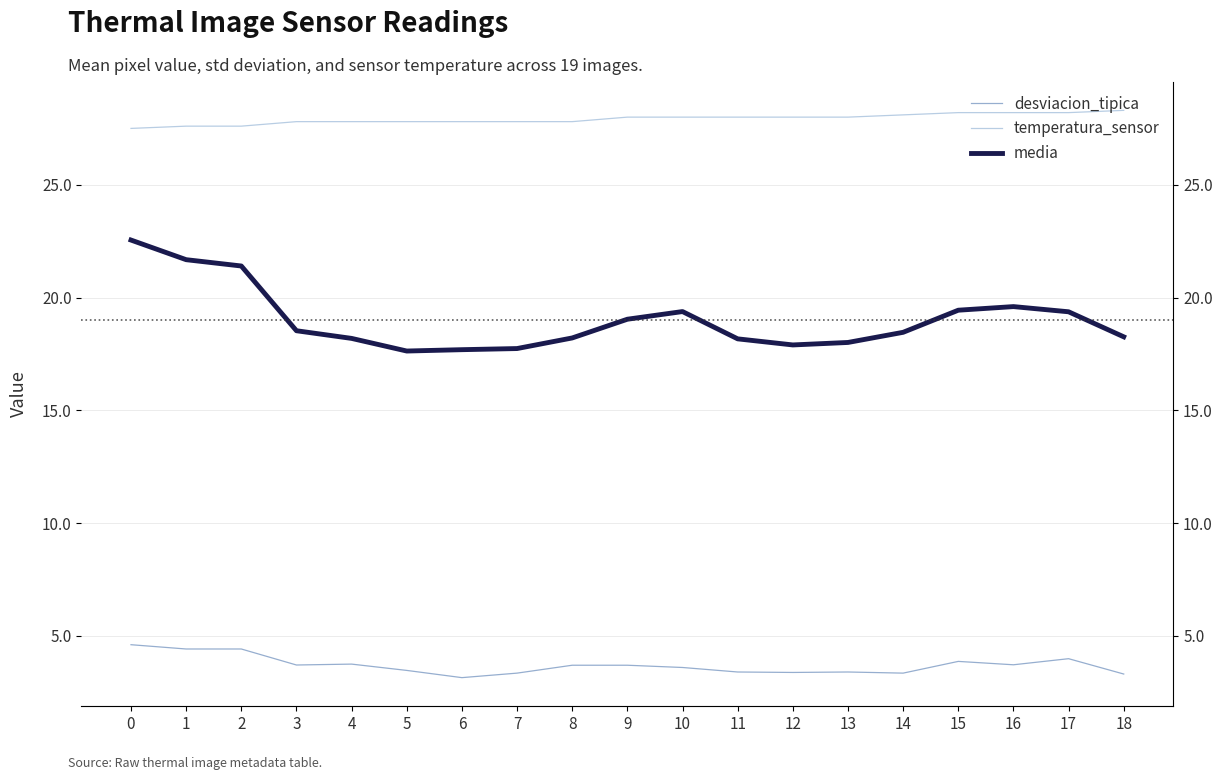

True or false: temperatura_sensor and media intersect in this chart.

False